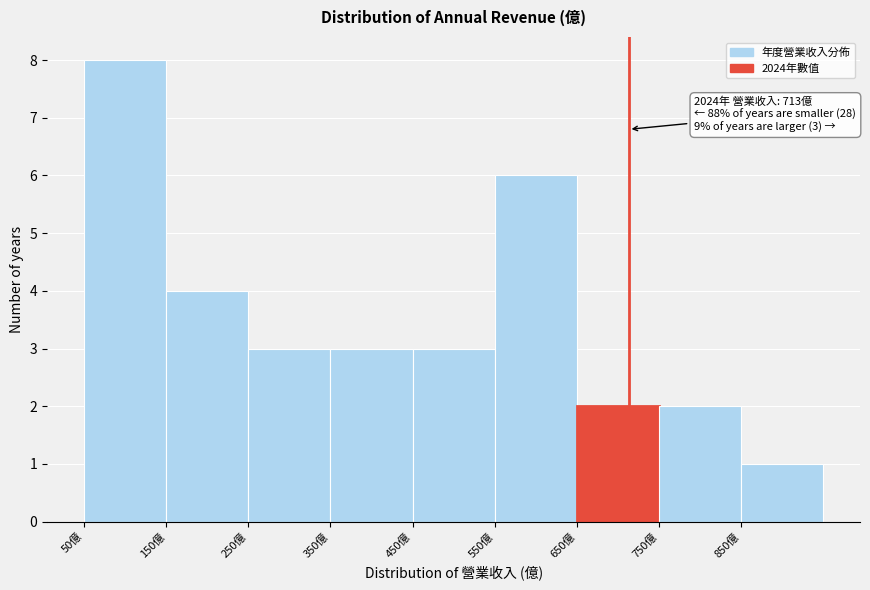

Over which range of the x-axis is the bar tallest?

50 to 150